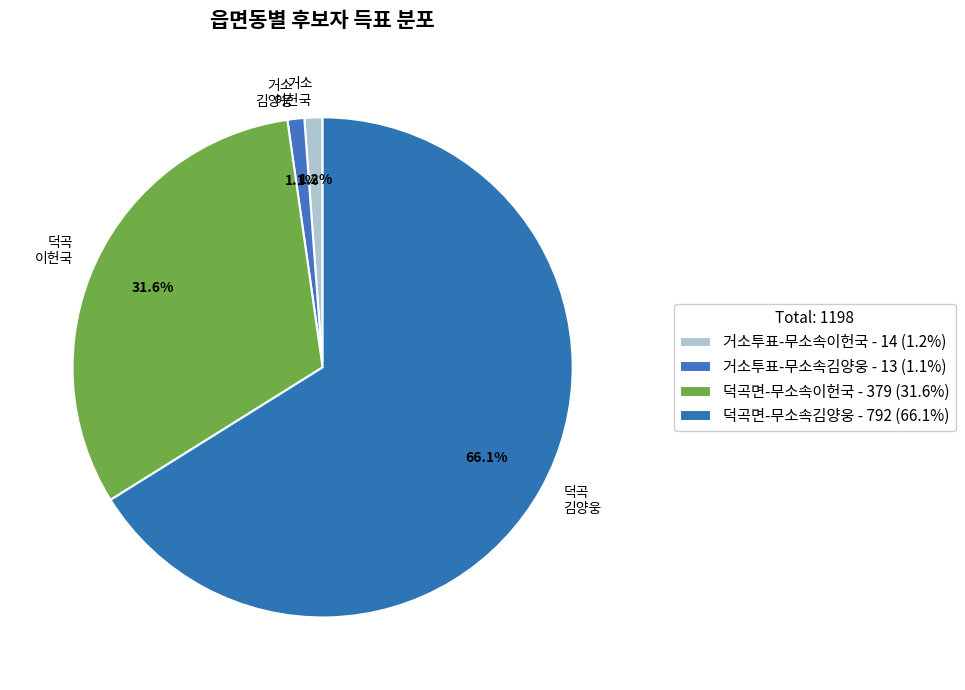

Is 덕곡 김양웅 the majority of the pie?

Yes